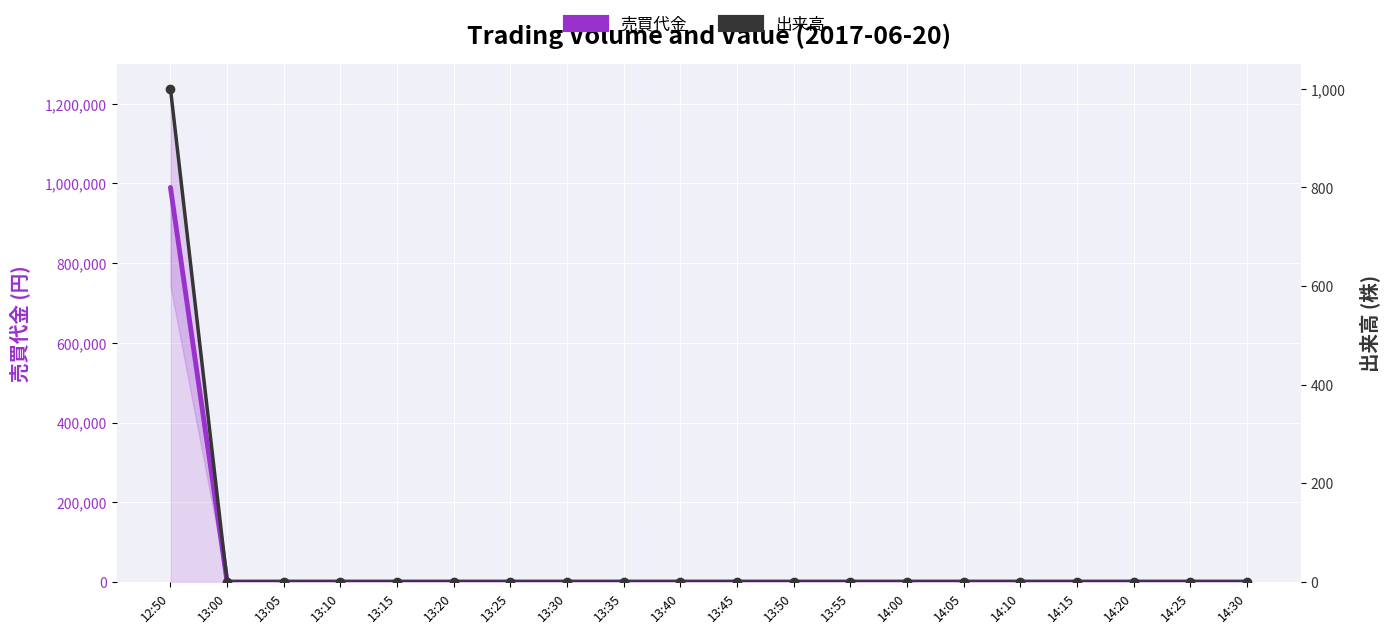

Between 13:15 and 13:10, which is larger?

13:15